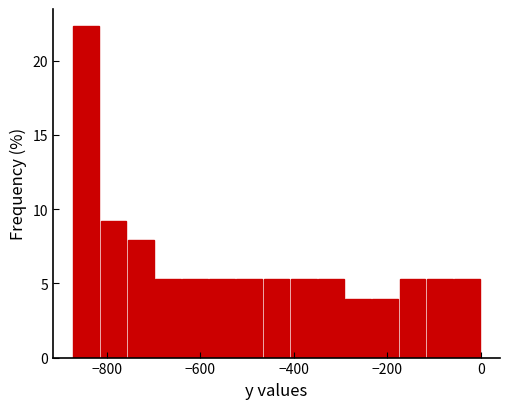

Around what value on the x-axis is the tallest bar? Give the approximate position of its centre, as read against the axis.

-840